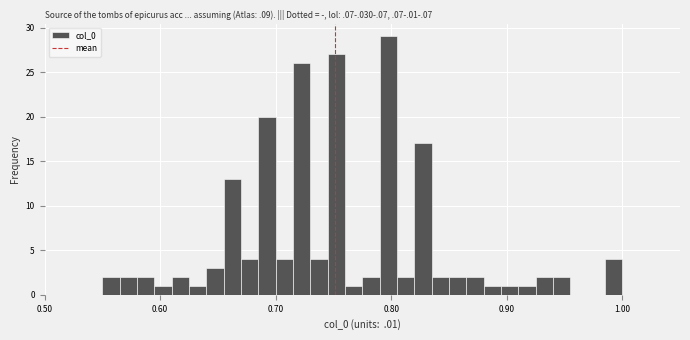

Around what value on the x-axis is the tallest bar? Give the approximate position of its centre, as read against the axis.

0.80